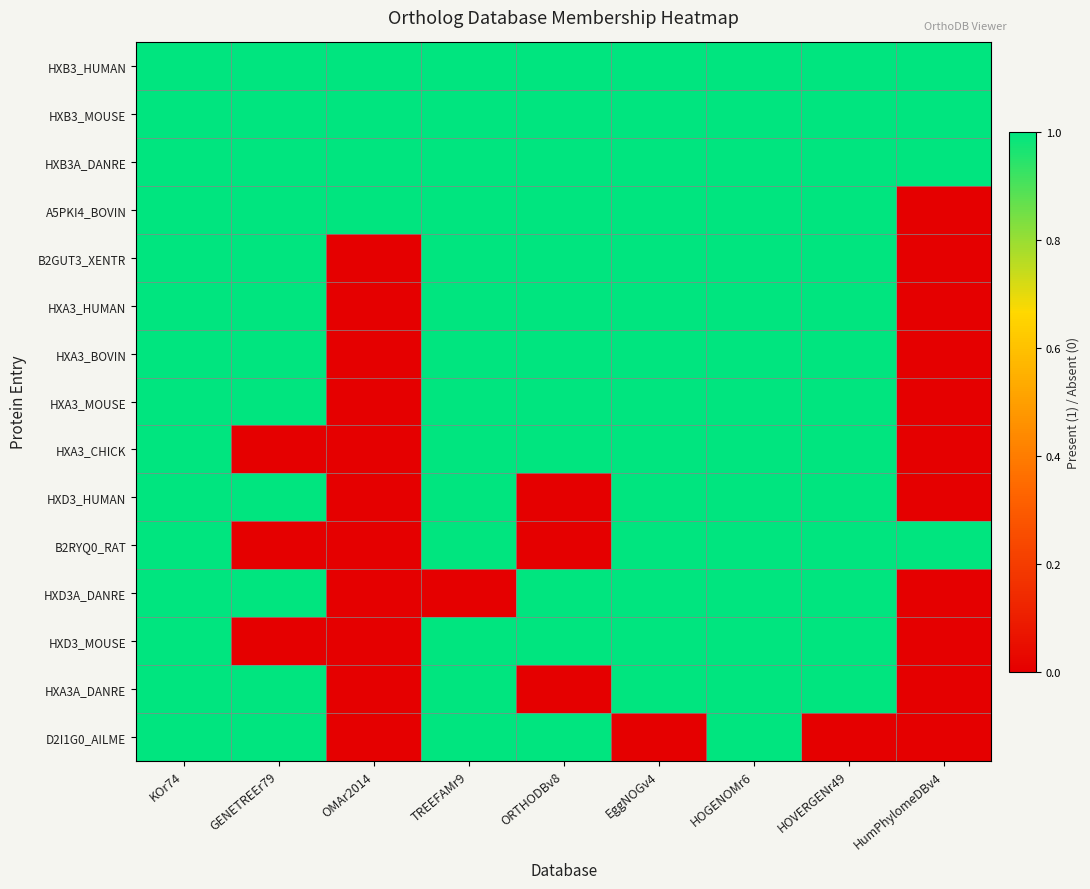

How many data points does each series have?

9